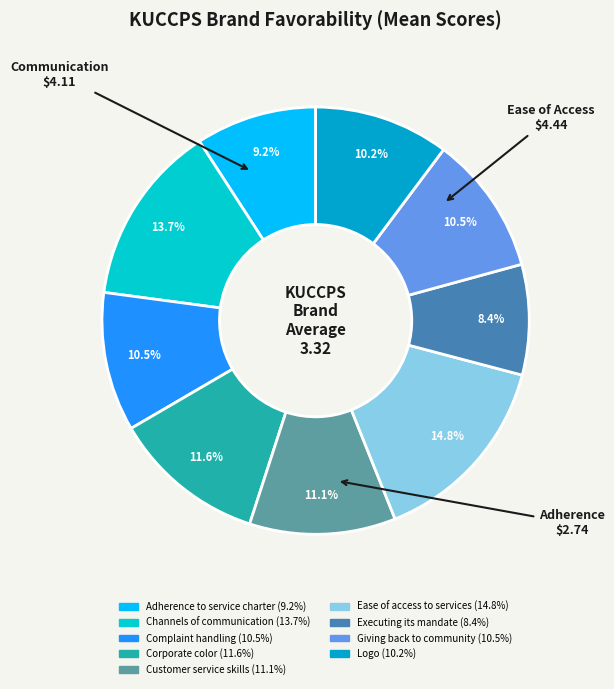

How many segments does this pie chart have?

9